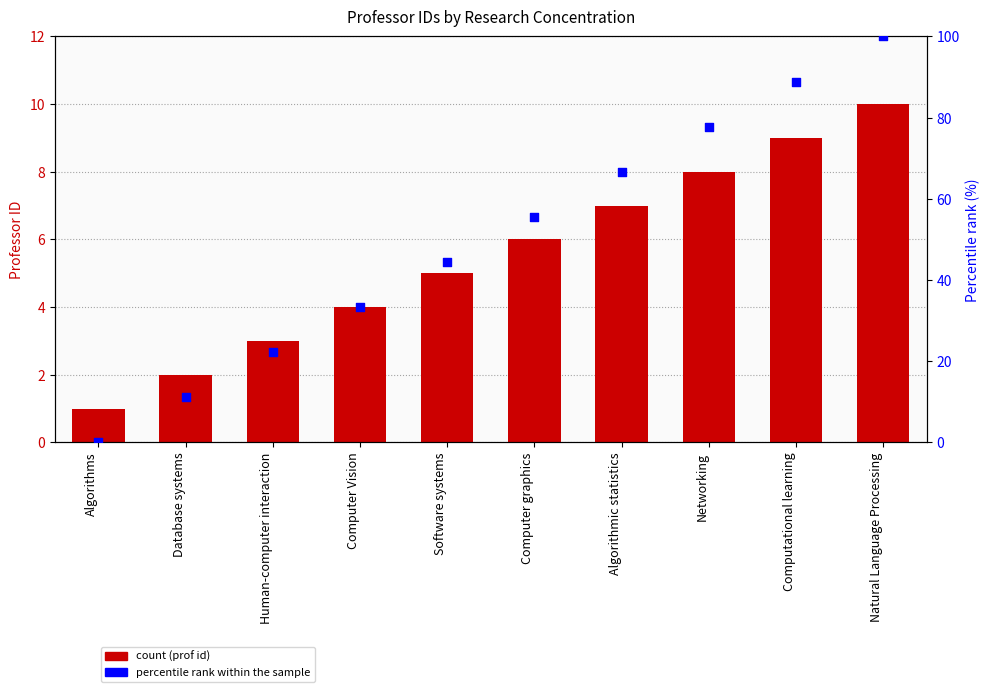

Is the value of percentile rank within the sample at Algorithms greater than the value of prof id at Algorithmic statistics?

No